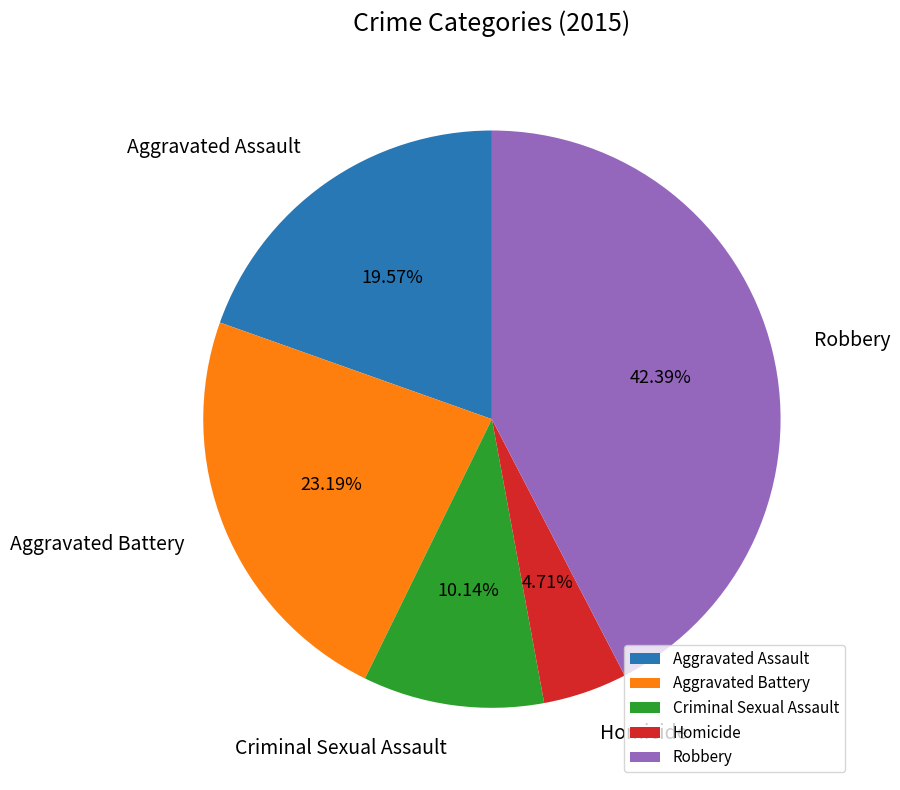

To the nearest percent, what percentage of the pie is Robbery?

42%